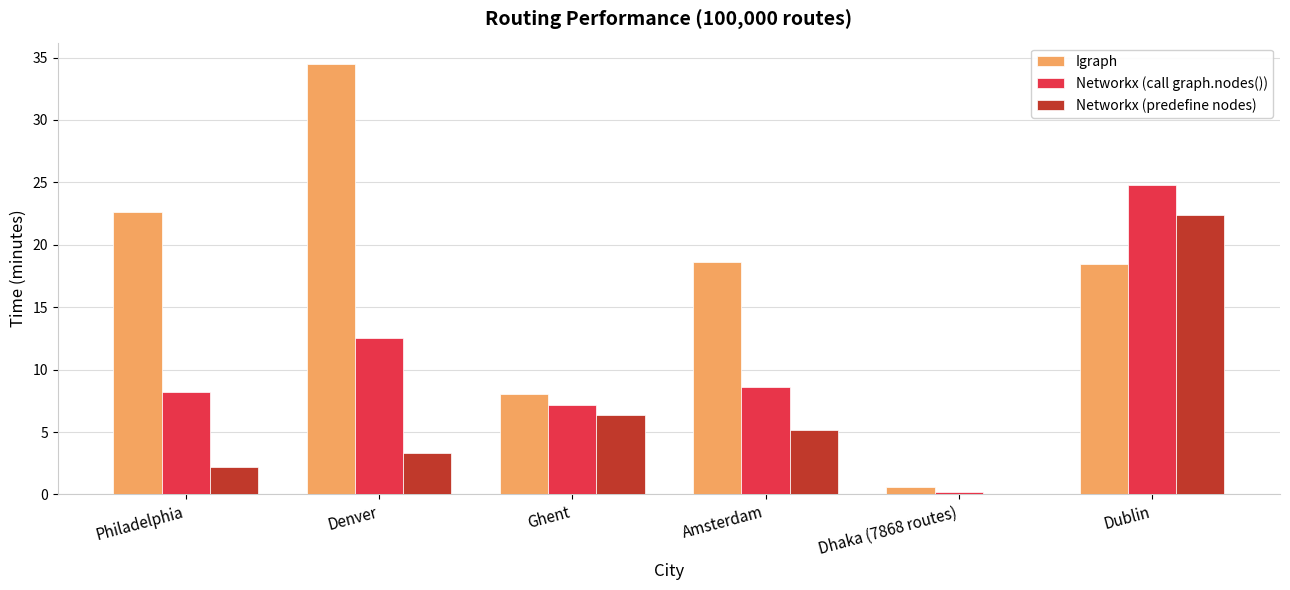

Does the chart contain stacked bars?

No